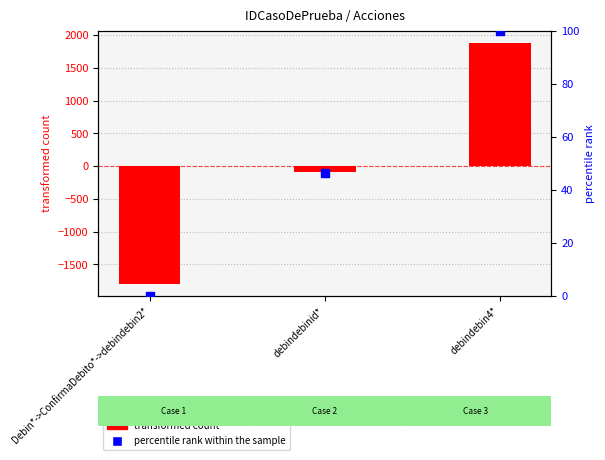

Which series contains the lowest Y value?

transformed count